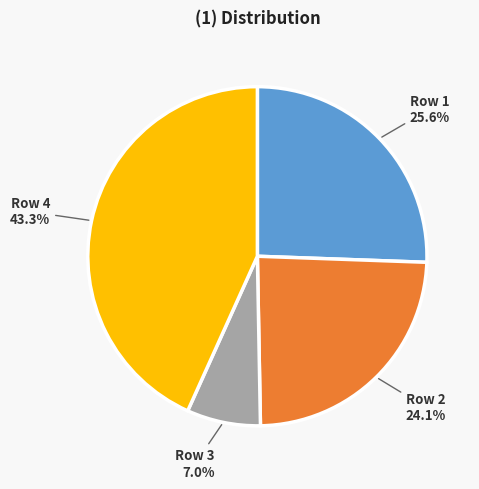

Is there a majority slice in this chart?

No